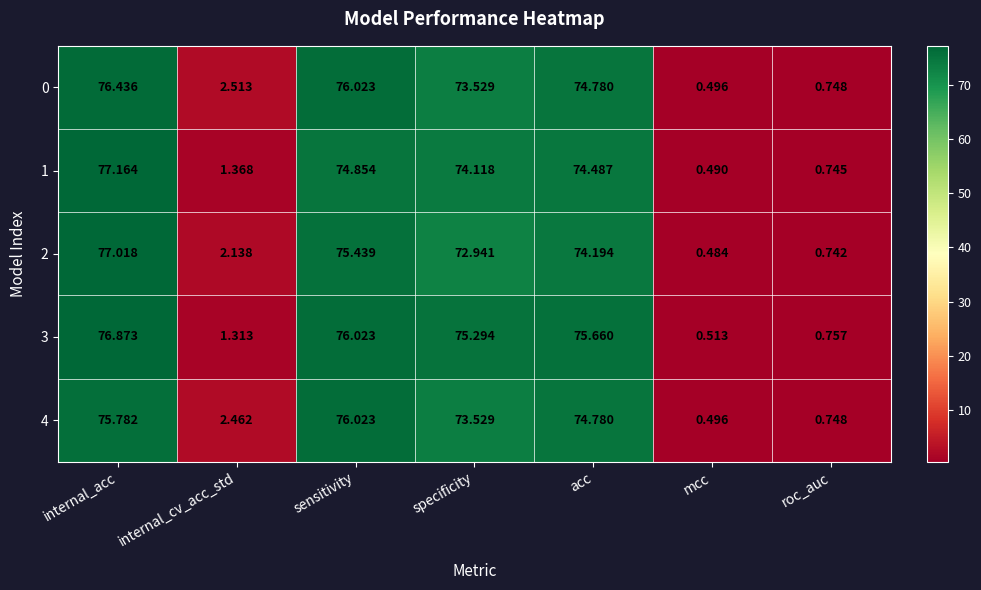

How many distinct data groups are displayed?

5